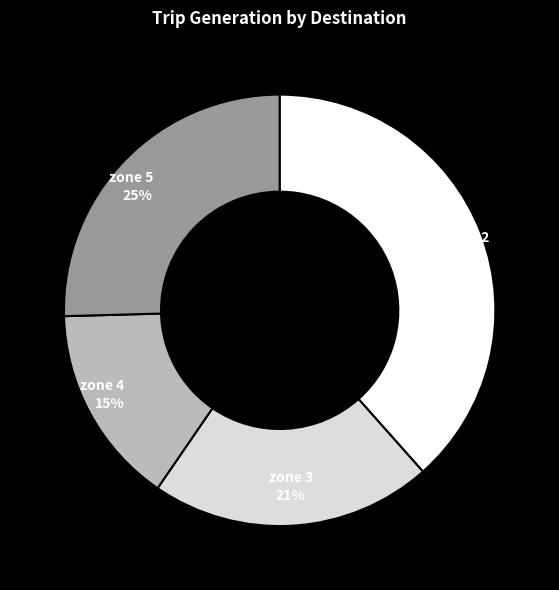

Is it true that zone 2 is 29% of the pie?

False